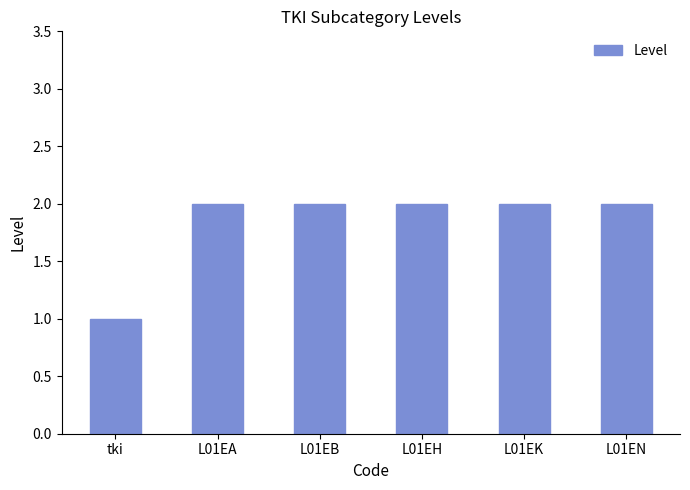

What position from the right is L01EH?

3